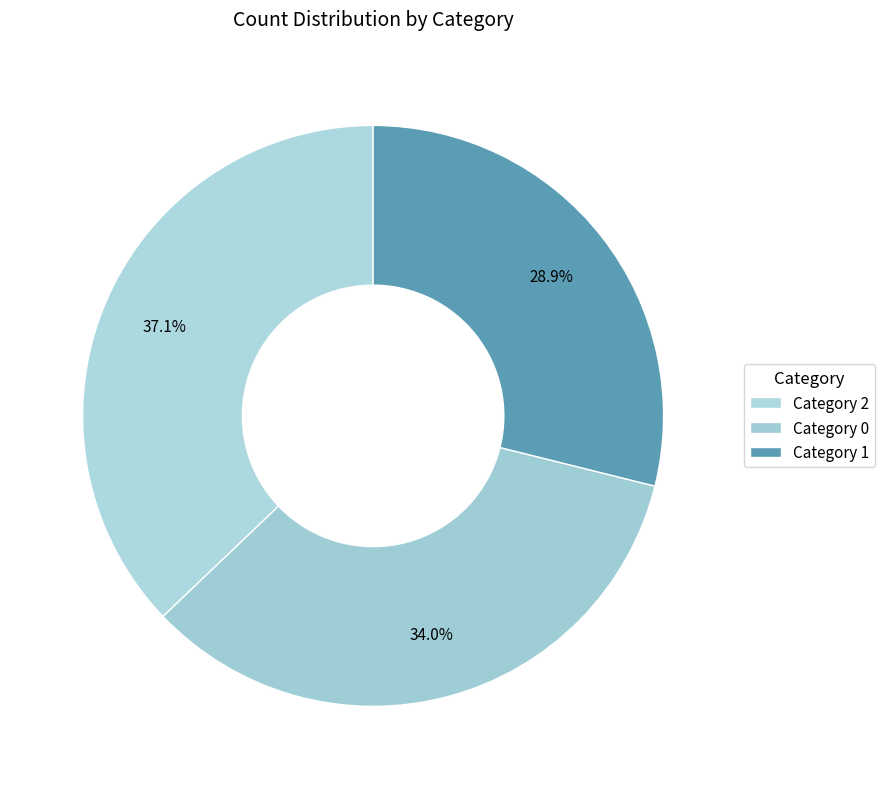

How many slices are in this pie chart?

3